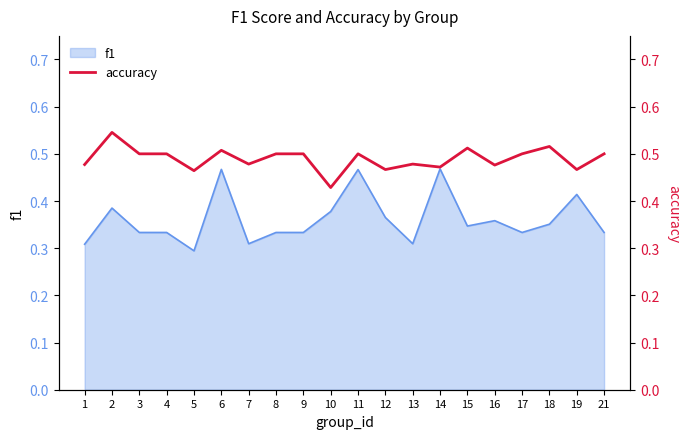

The f1 series shows 0.7 at 6. True or false?

False